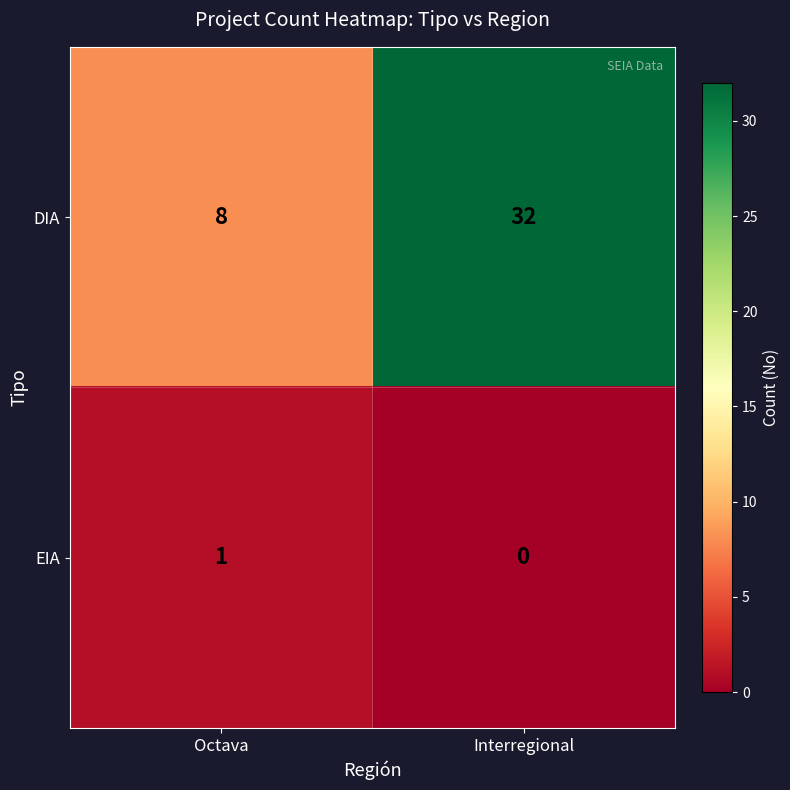

What is the total value across all series at Octava?

9